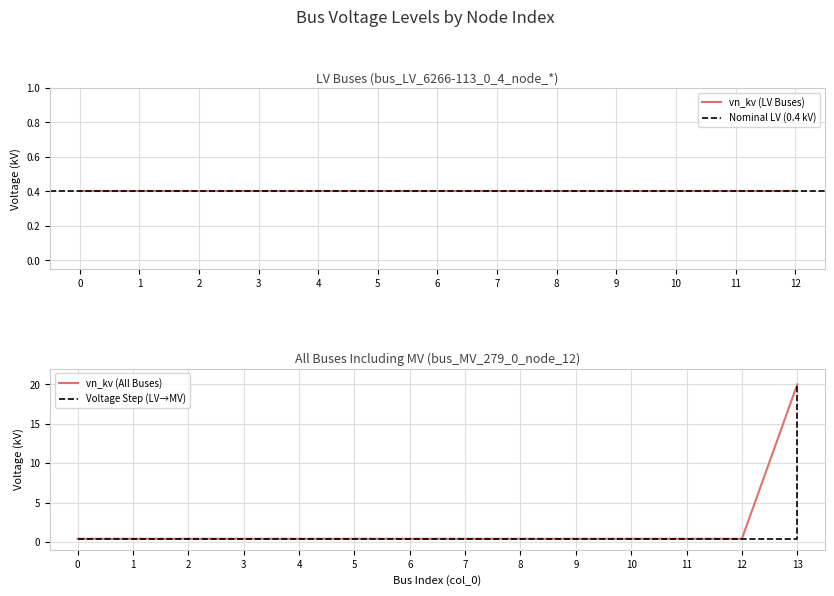

The value at 4 is 0.3. True or false?

False